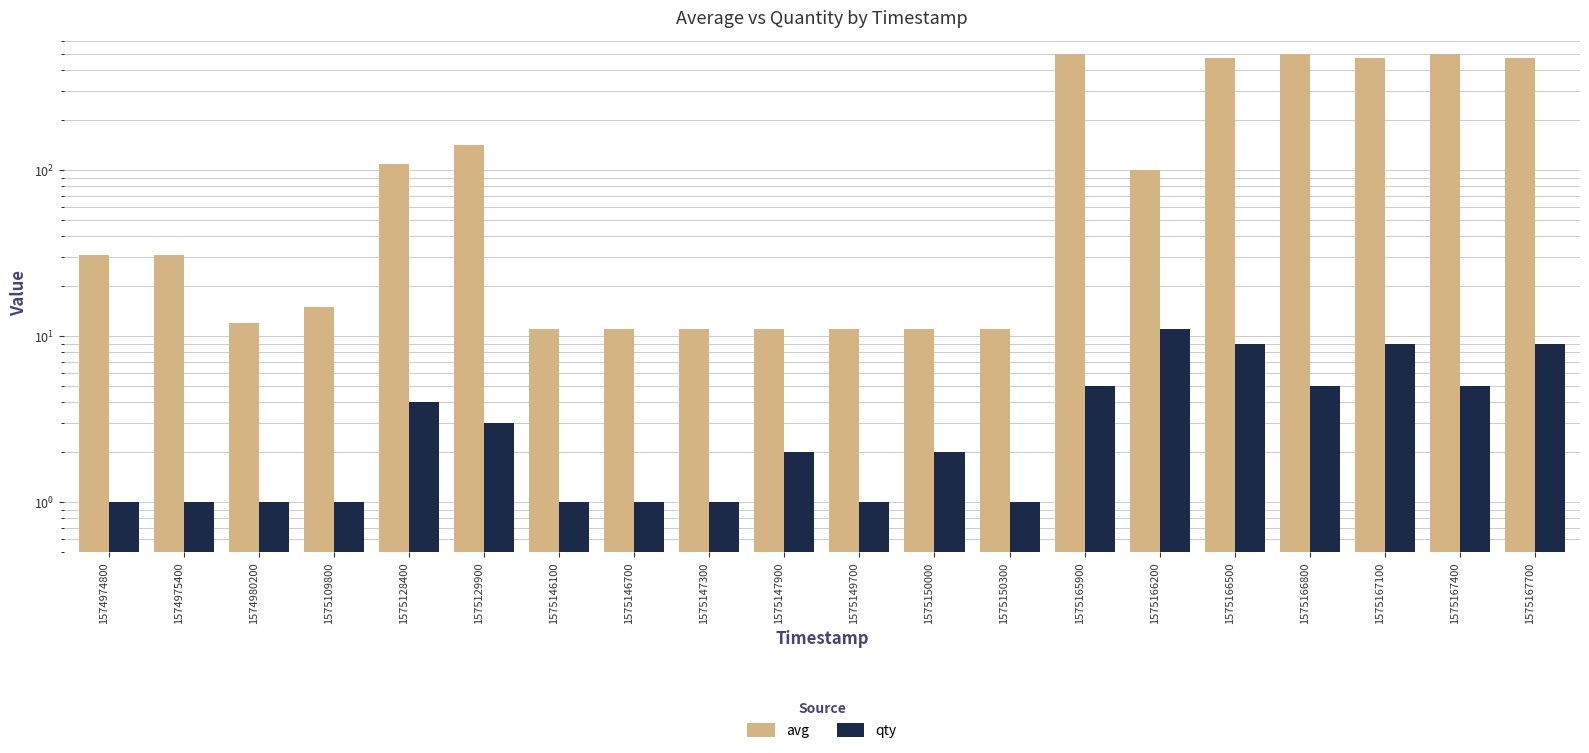

What are all the series names shown in the legend?

avg, qty